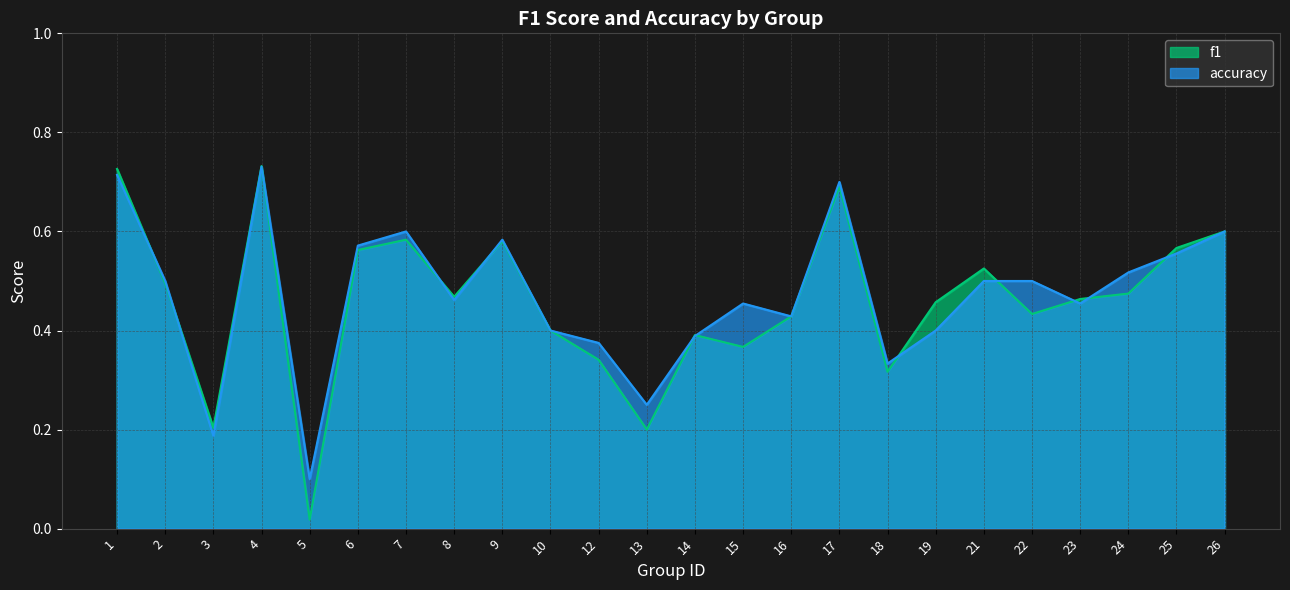

Rank the series by their maximum value, from highest to lowest.

f1, accuracy